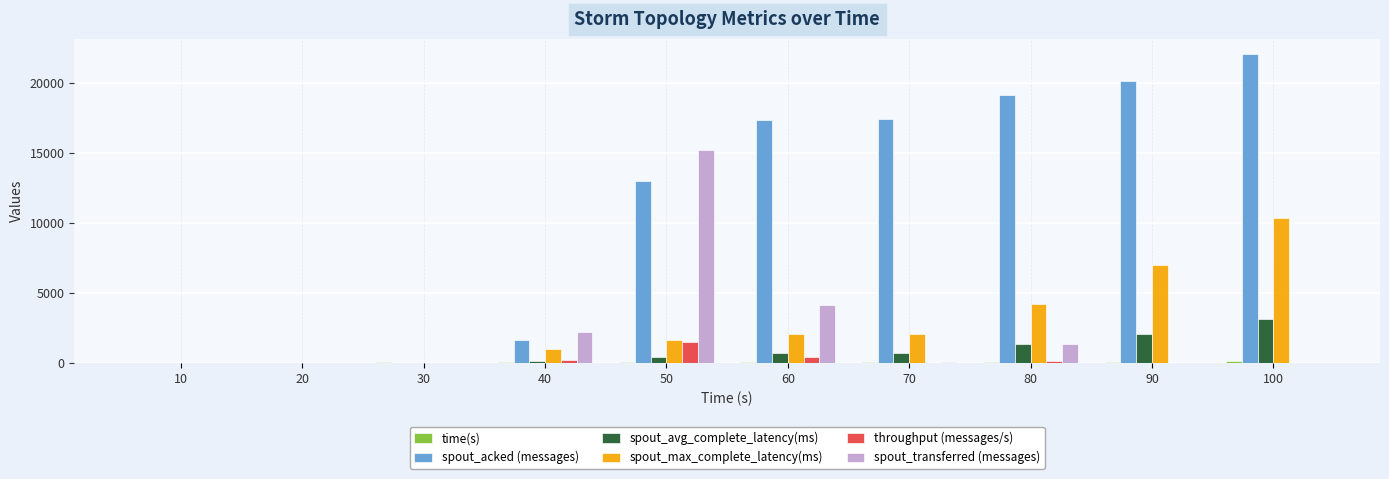

True or false: spout_acked (messages) has a value of 20120.0 at 90.

True